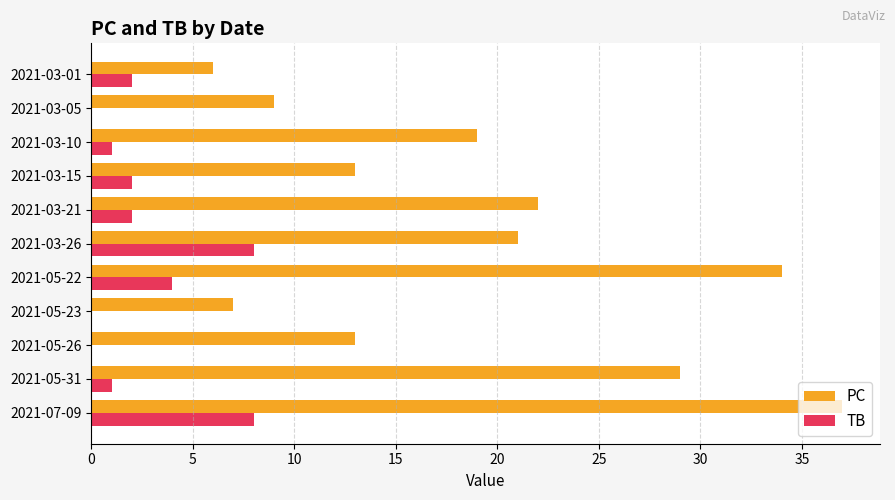

Which label corresponds to the largest value in the chart?

2021-07-09